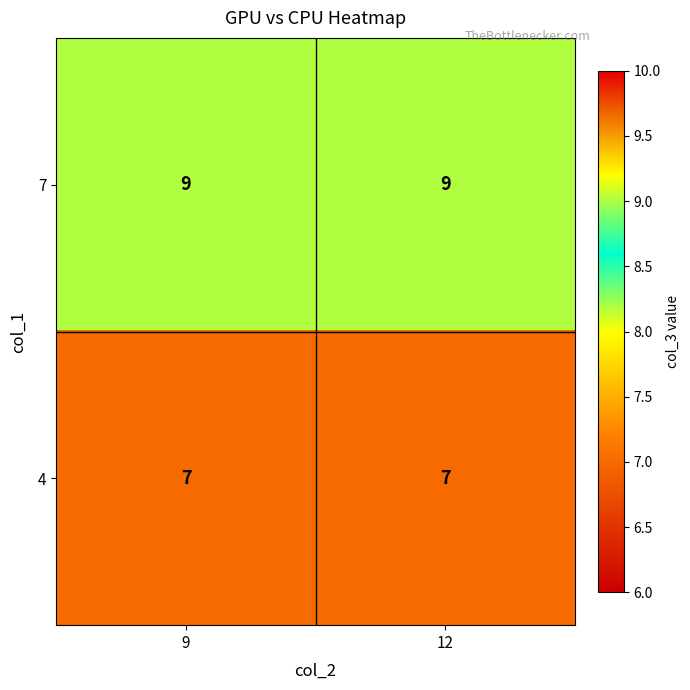

Read the 7 value at 12.

9